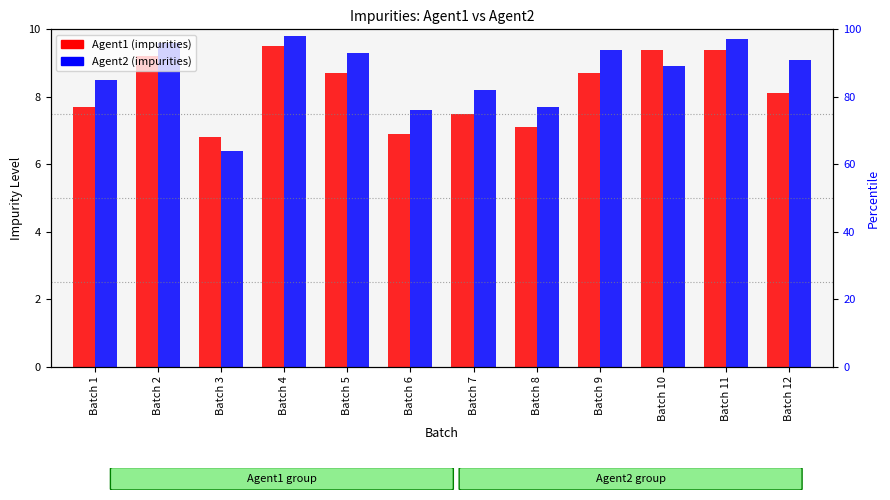

How many values in the Agent2 series are below 9?

6